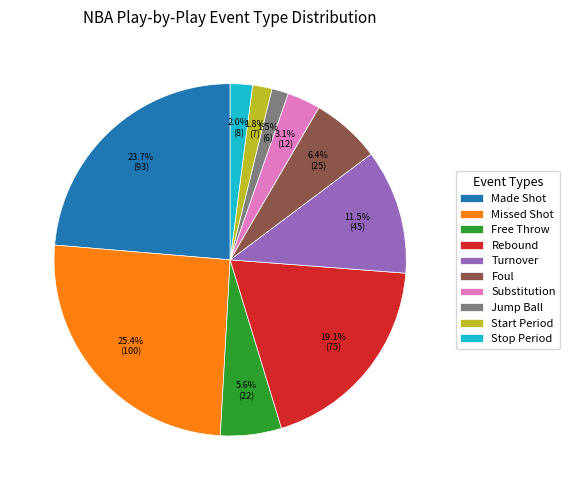

Do Stop Period and Foul together represent more than half of the pie?

No